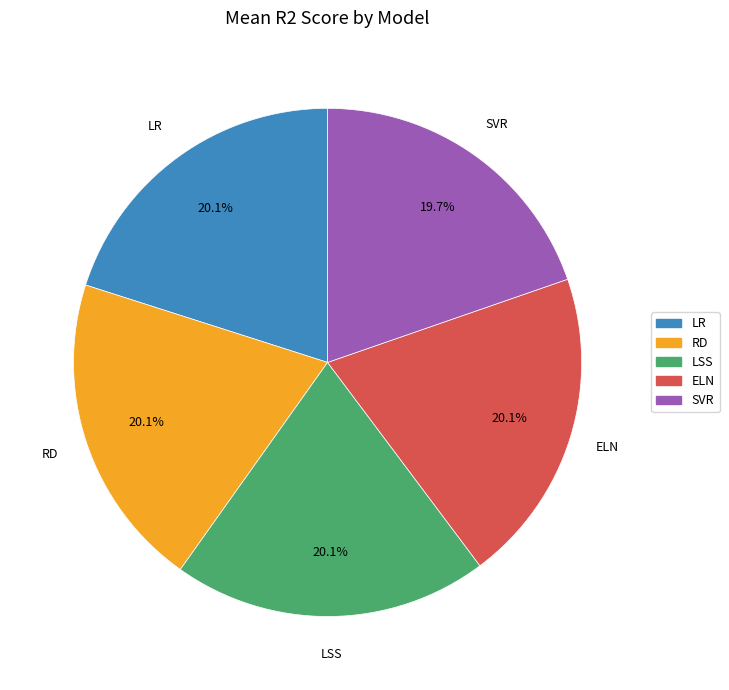

Is RD the majority of the pie?

No